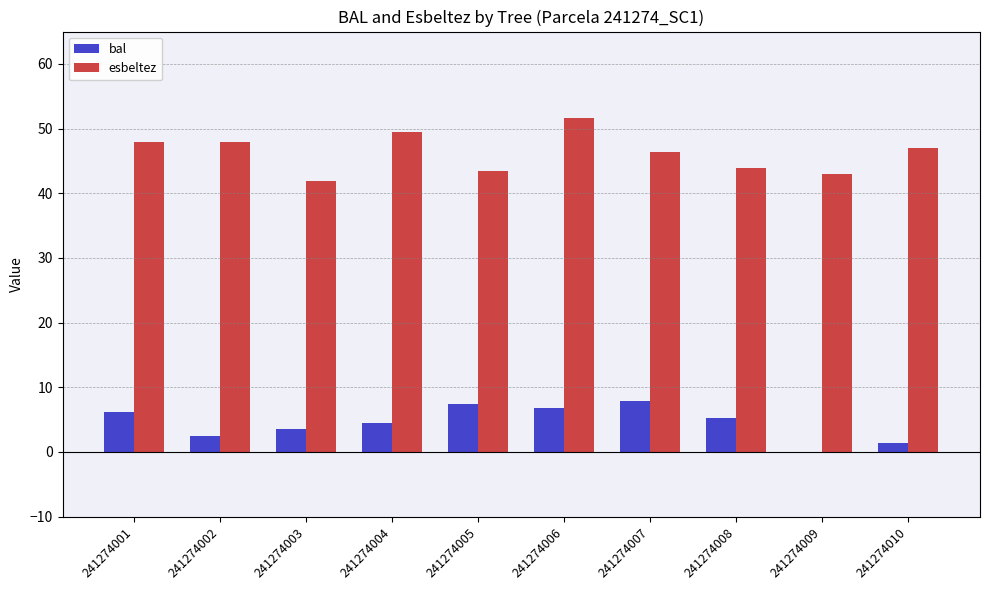

What is the total value across all series at 241274005?

50.9